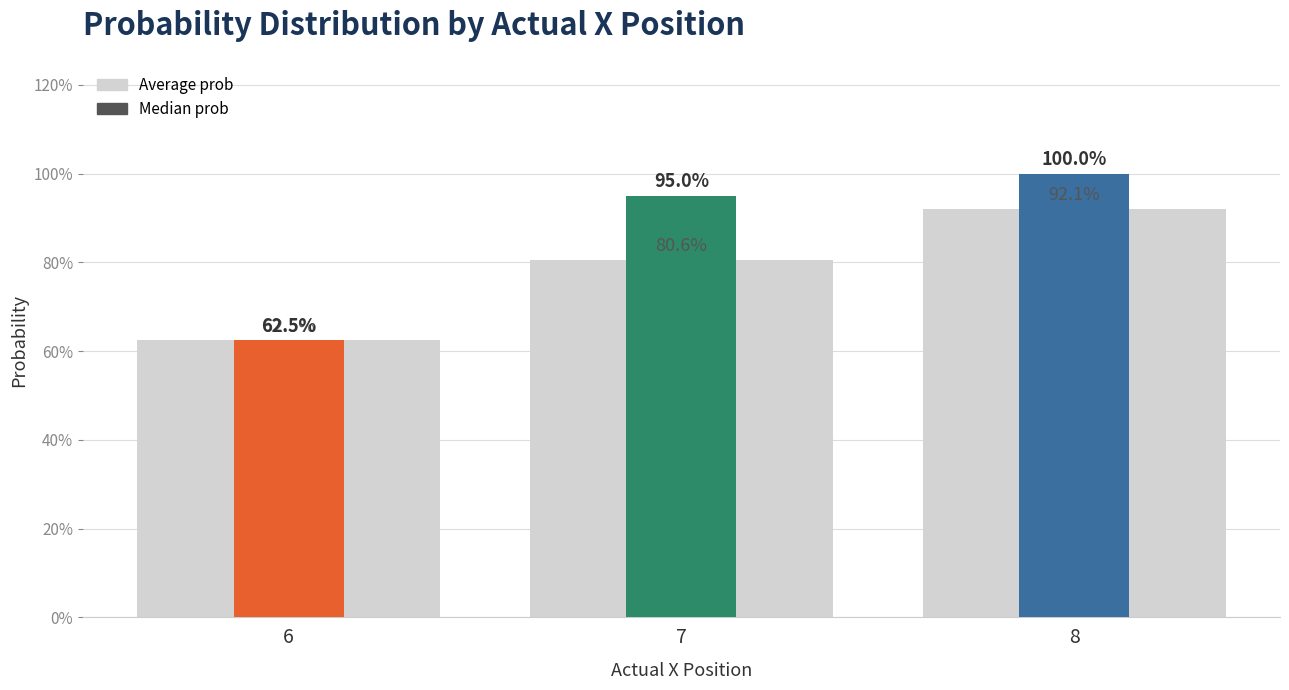

Which series has the largest total across all categories?

Median prob